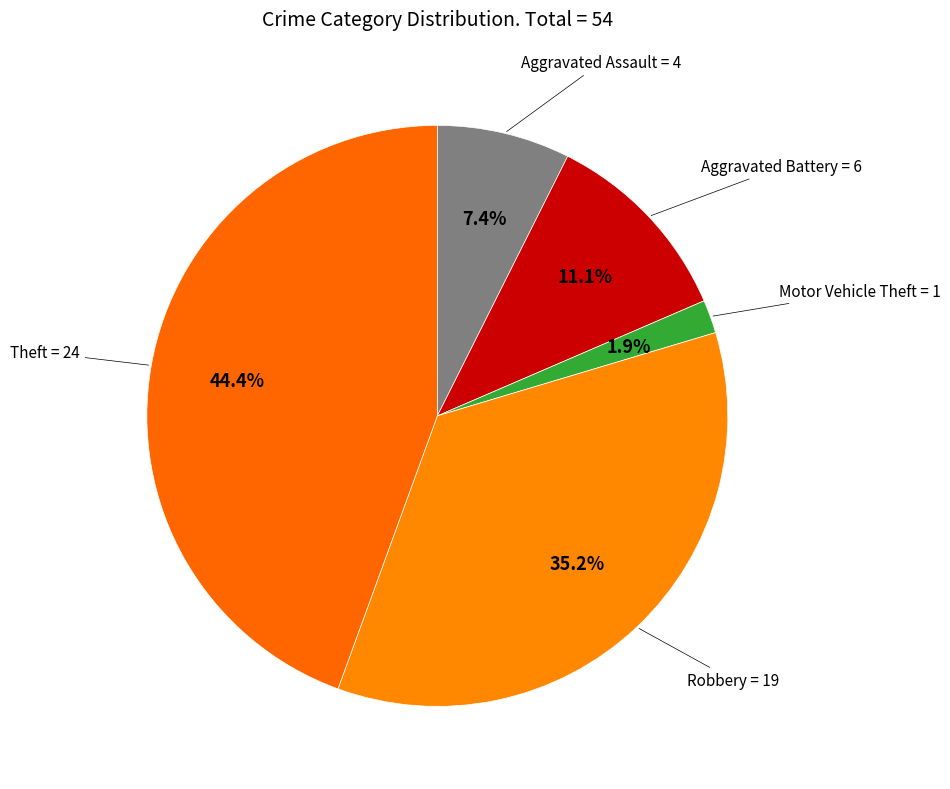

How many slices are in this pie chart?

5